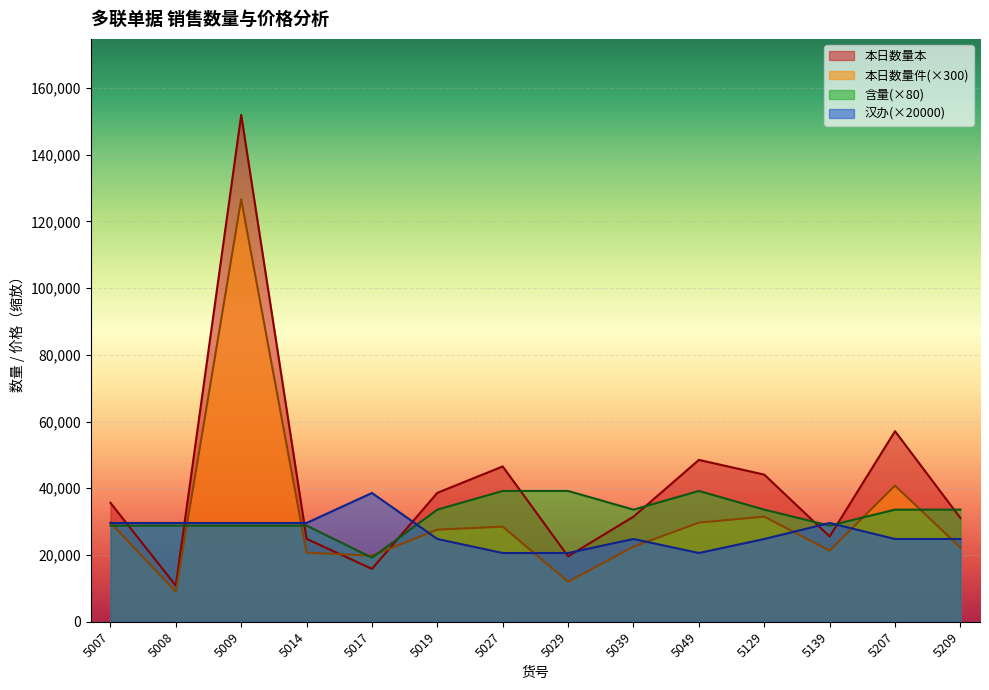

What is the total value across all series at 5139?

105260